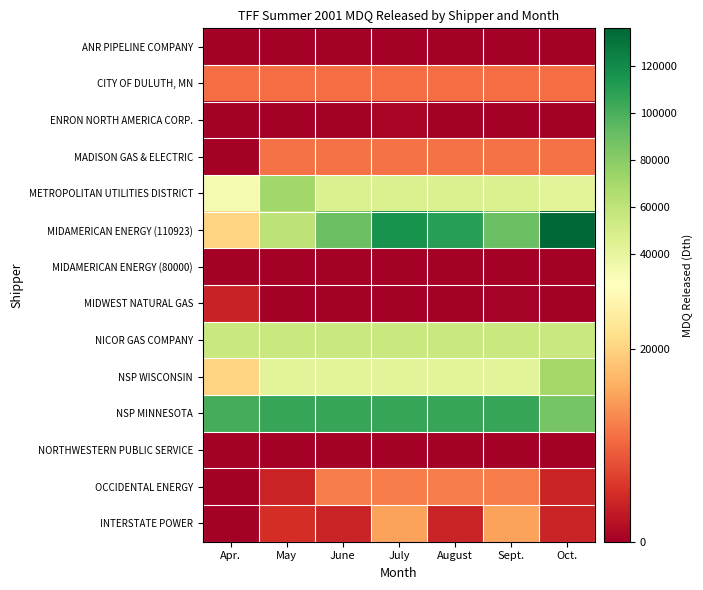

Which series has the largest total across all categories?

NSP MINNESOTA